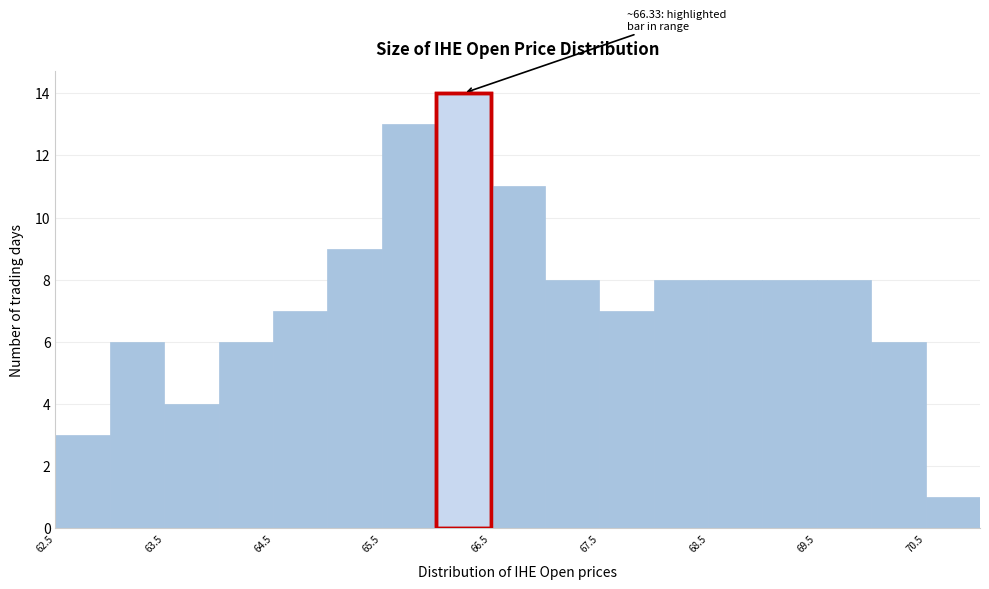

Which range on the x-axis has the tallest bar?

66.0 to 66.5